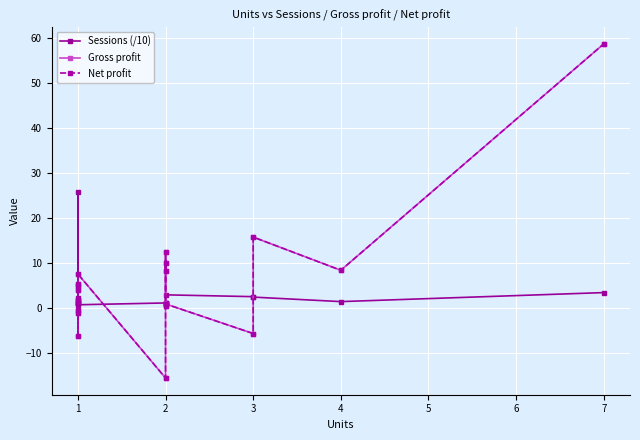

The value of Gross profit at 1 is 4.9. True or false?

True